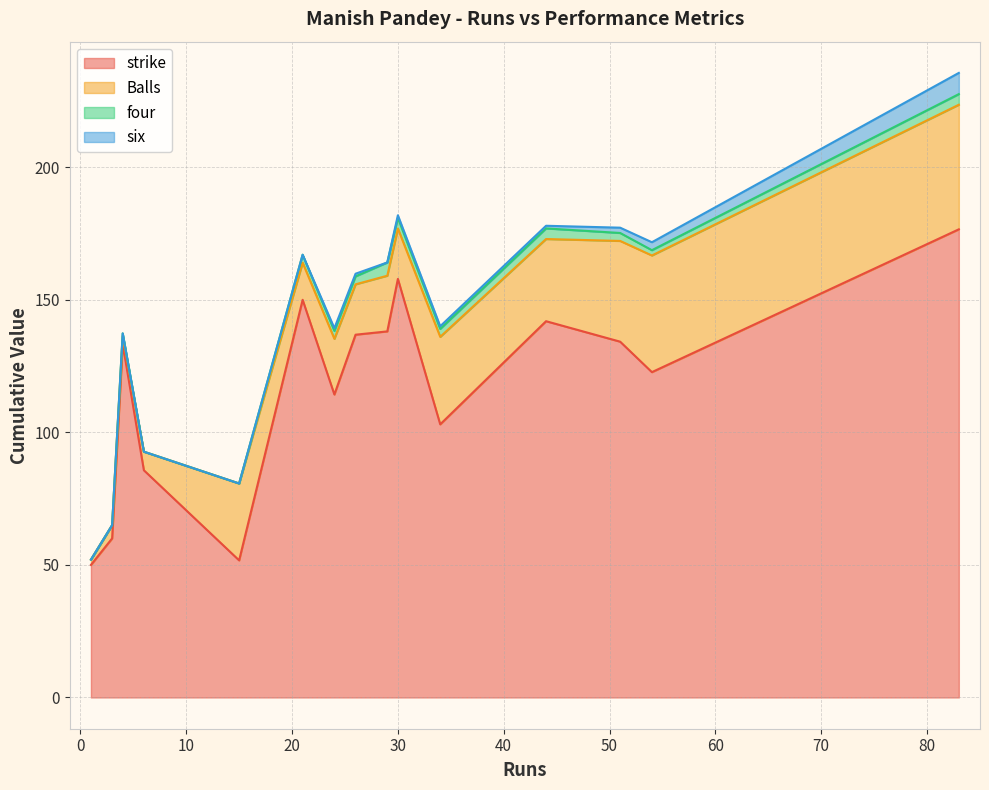

Count the four values in the range 0 to 4.

14